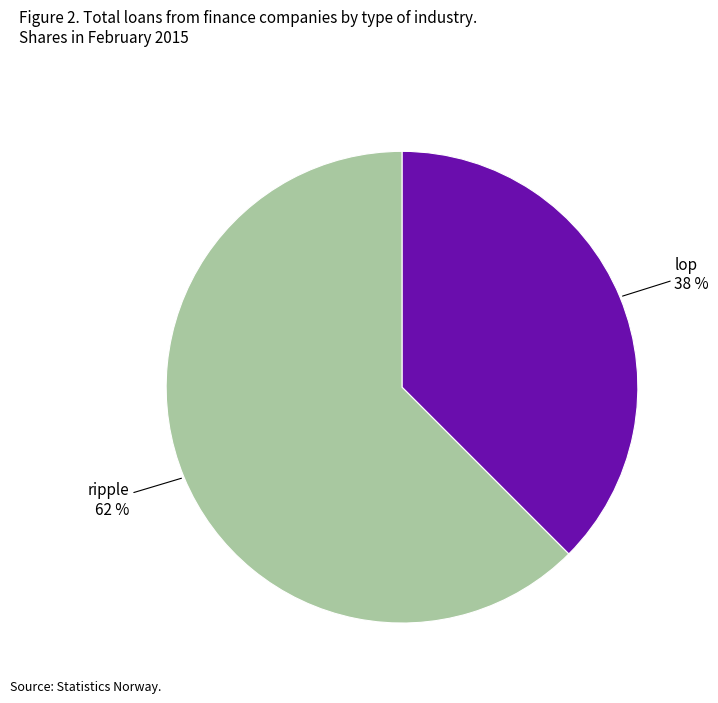

Which category has the smallest portion of the pie?

lop